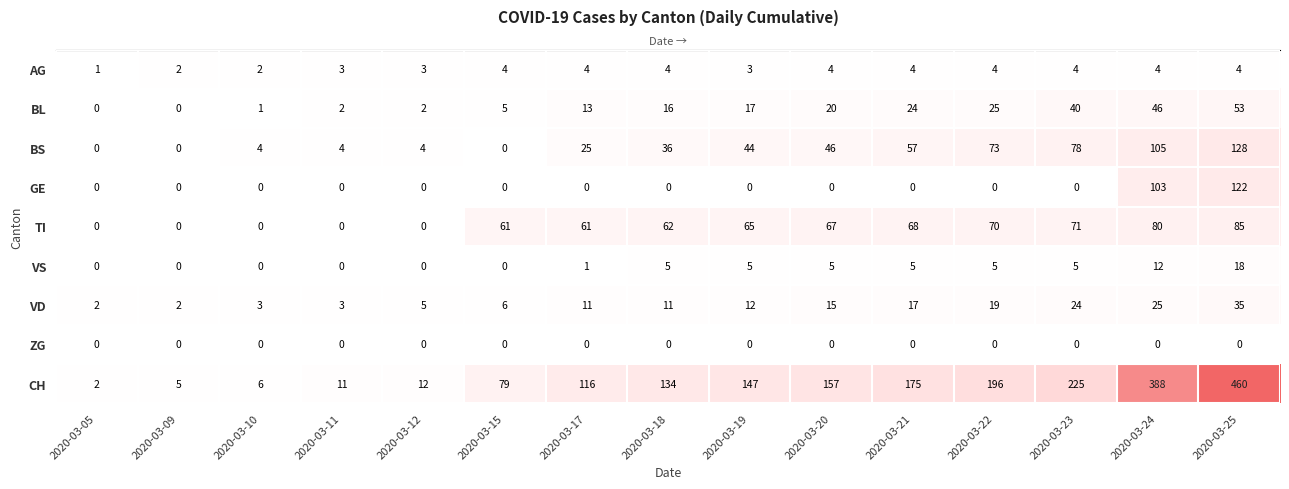

Rank the series by their maximum value, from lowest to highest.

ZG, AG, VS, VD, BL, TI, GE, BS, CH